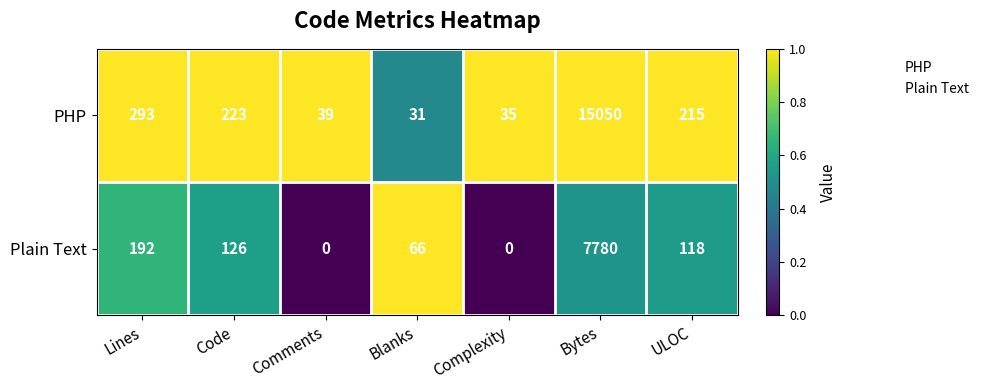

Rank the series by their average value, from highest to lowest.

PHP, Plain Text